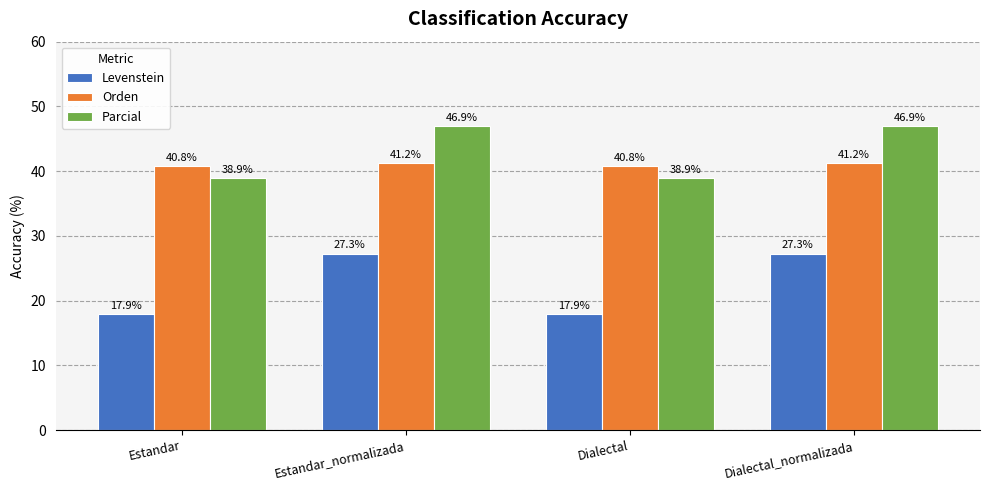

Read the Levenstein value at Dialectal_normalizada.

27.3